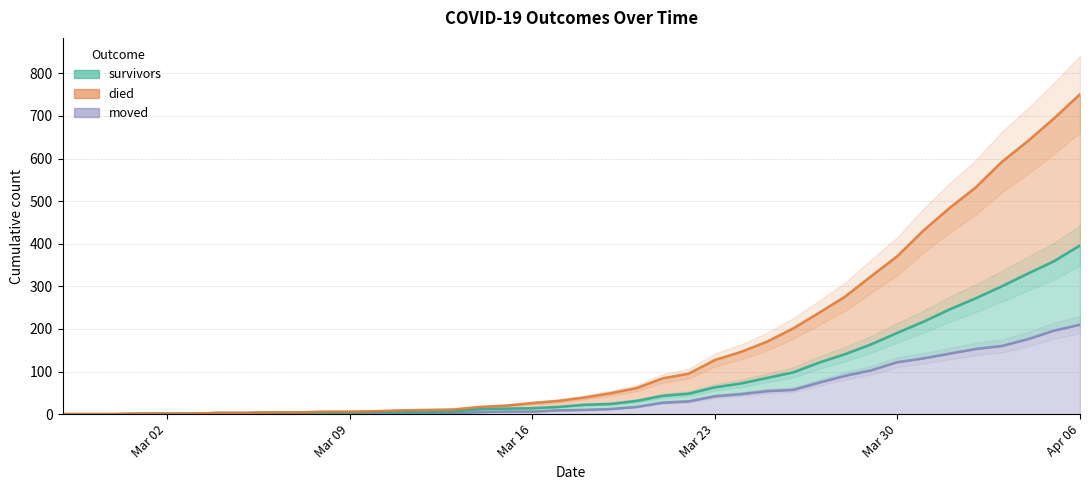

How many values in the died series are below 39?

20